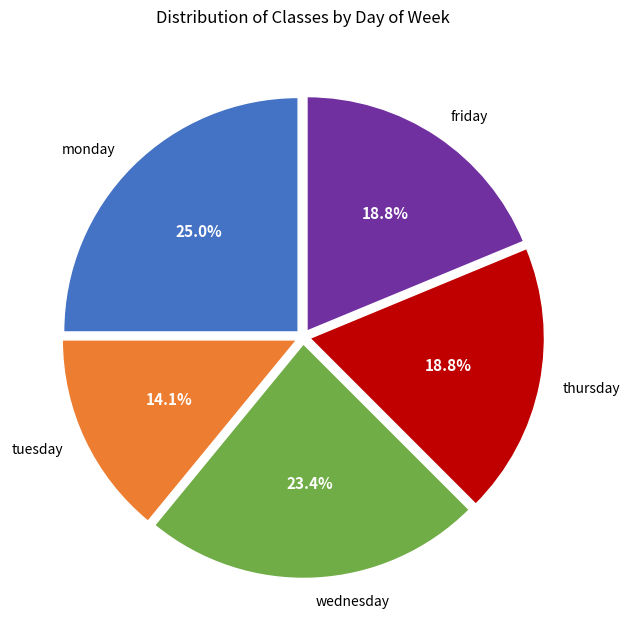

How many segments does this pie chart have?

5